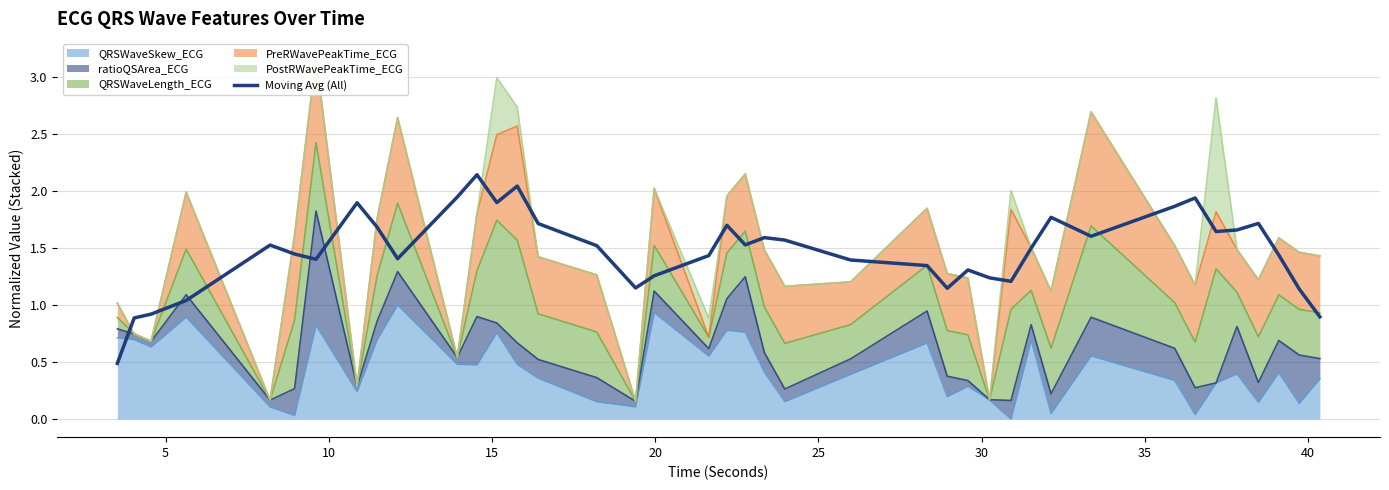

How many points are higher than both their immediate neighbors (excluding endpoints)?

10